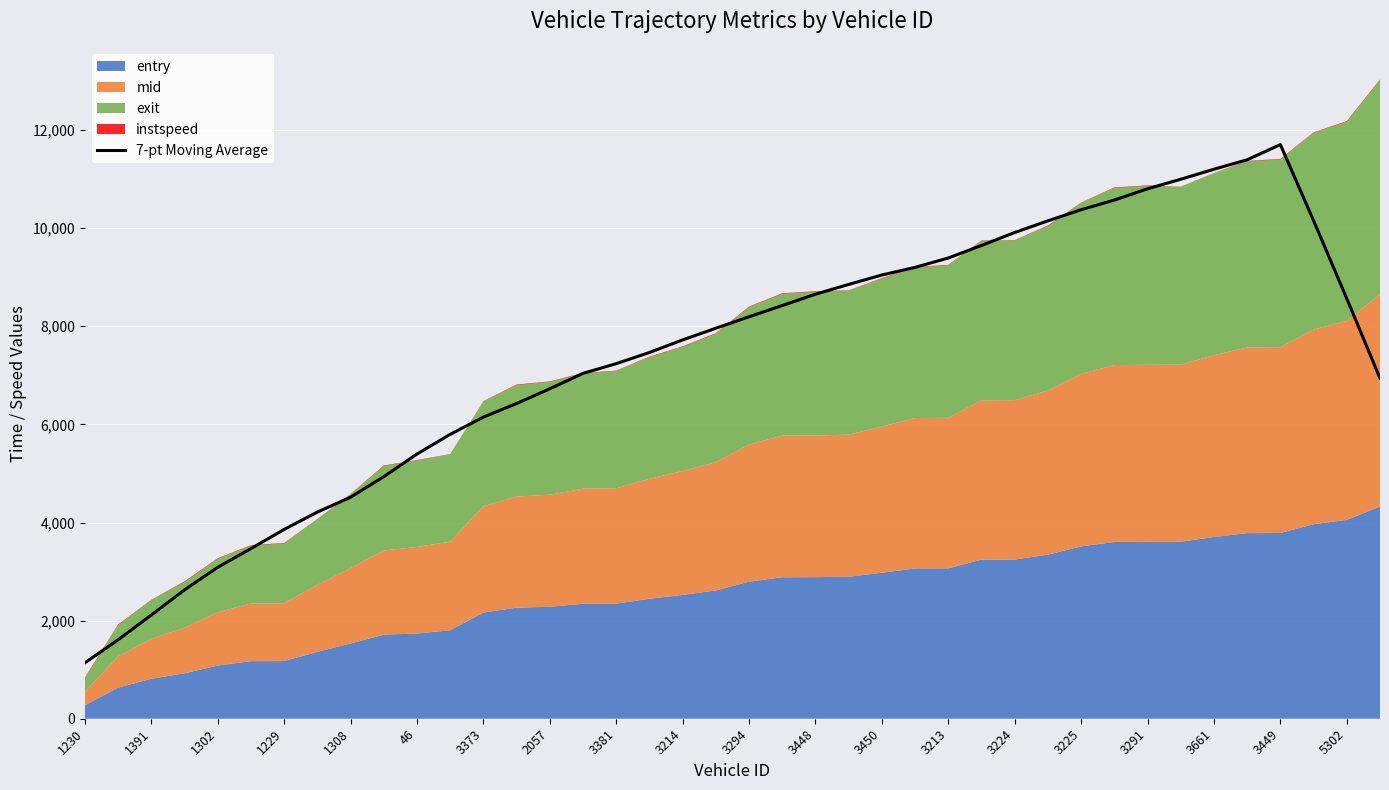

Is it true that 7-pt Moving Average equals 6149.1 at 3373?

True